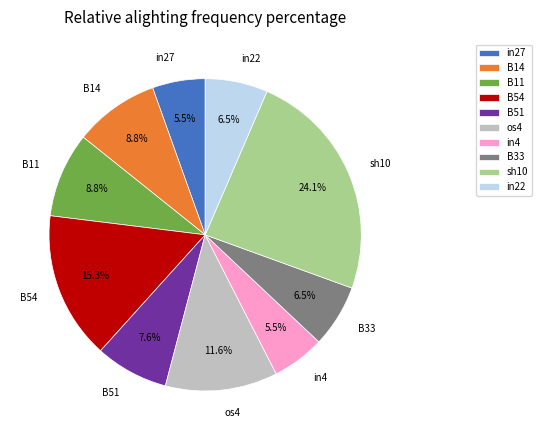

Which slice is the largest?

sh10